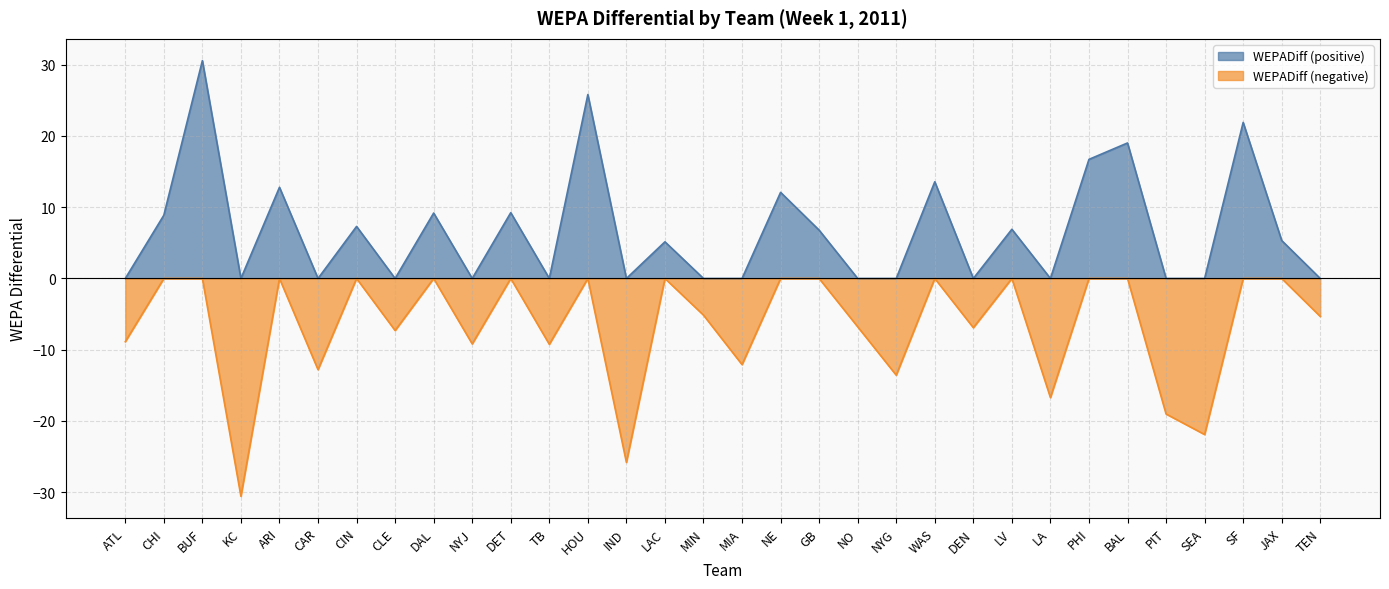

Reading left to right, what are all the values shown in this chart?

WEPADiff (positive): 0.0	8.9	30.6	0.0	12.8	0.0	7.3	0.0	9.2	0.0	9.2	0.0	25.8	0.0	5.1	0.0	0.0	12.1	6.8	0.0	0.0	13.6	0.0	6.9	0.0	16.7	19.0	0.0	0.0	21.9	5.3	0.0
WEPADiff (negative): -8.9	0.0	0.0	-30.6	0.0	-12.8	0.0	-7.3	0.0	-9.2	0.0	-9.2	0.0	-25.8	0.0	-5.1	-12.1	0.0	0.0	-6.8	-13.6	0.0	-6.9	0.0	-16.7	0.0	0.0	-19.0	-21.9	0.0	0.0	-5.3